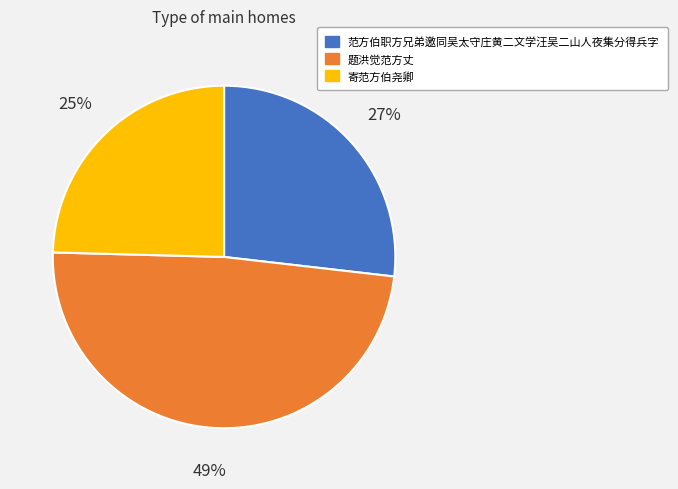

What is the smallest slice in the pie chart?

寄范方伯尧卿